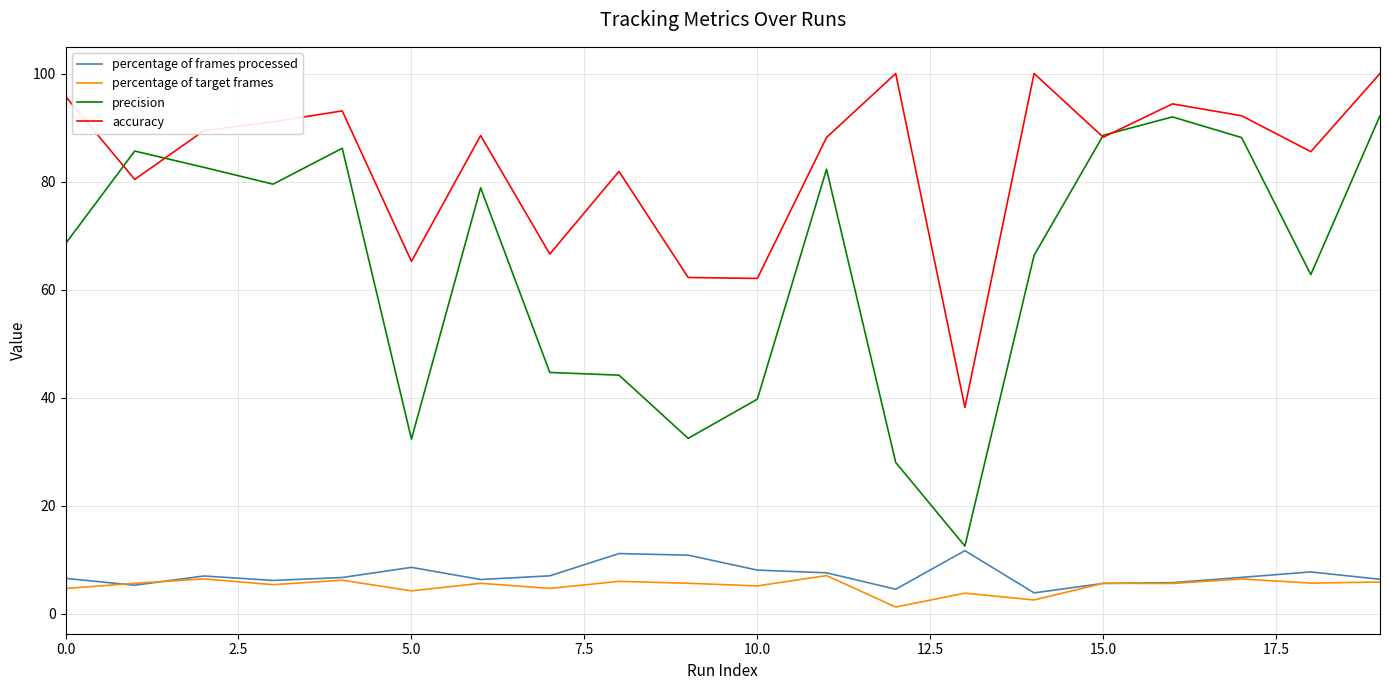

What is the highest value of the precision series?

92.2